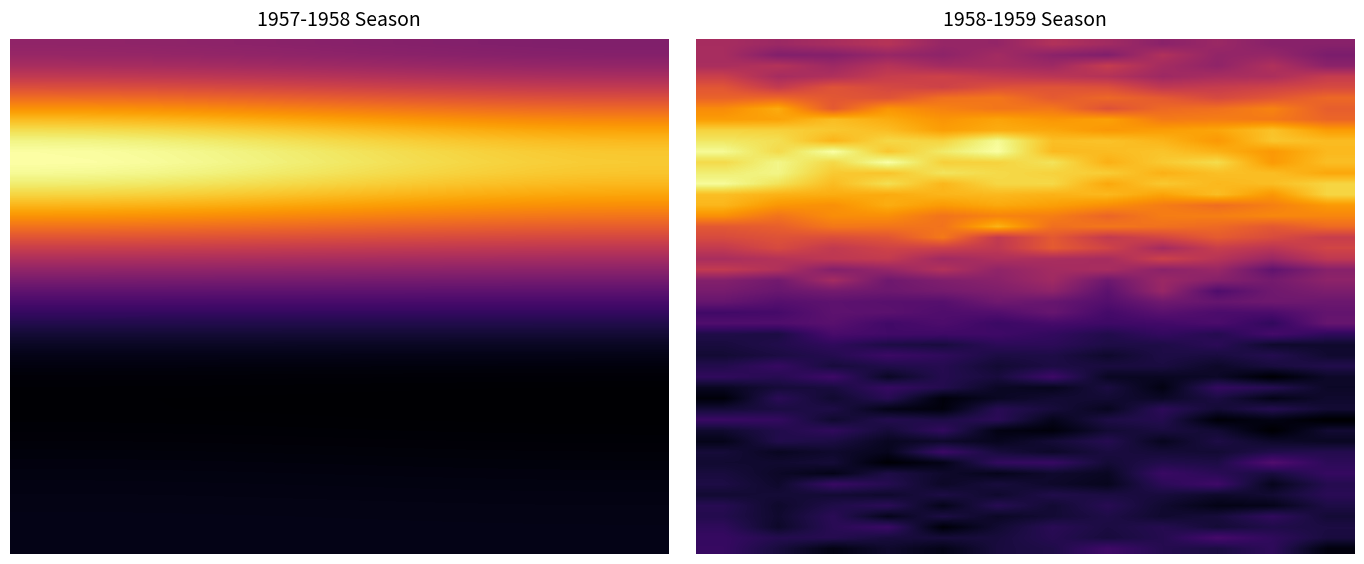

What is the minimum value for 1957-1958?

69